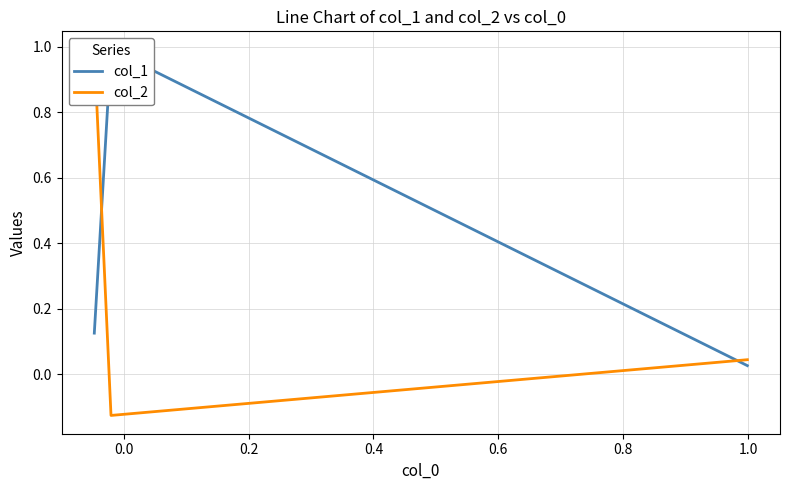

How many lines are shown in the chart?

2